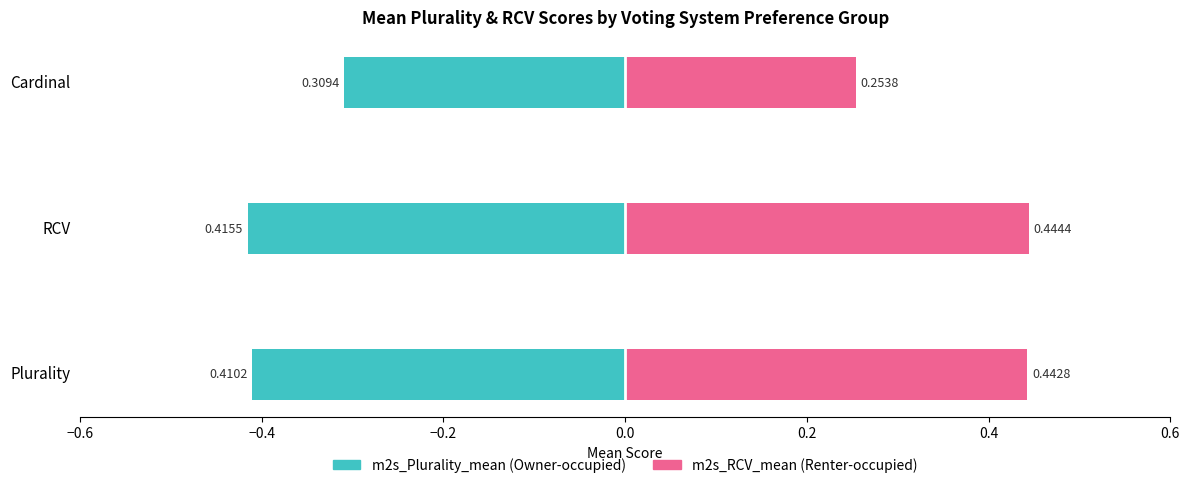

What is the lowest value of the Owner-occupied series?

-0.4